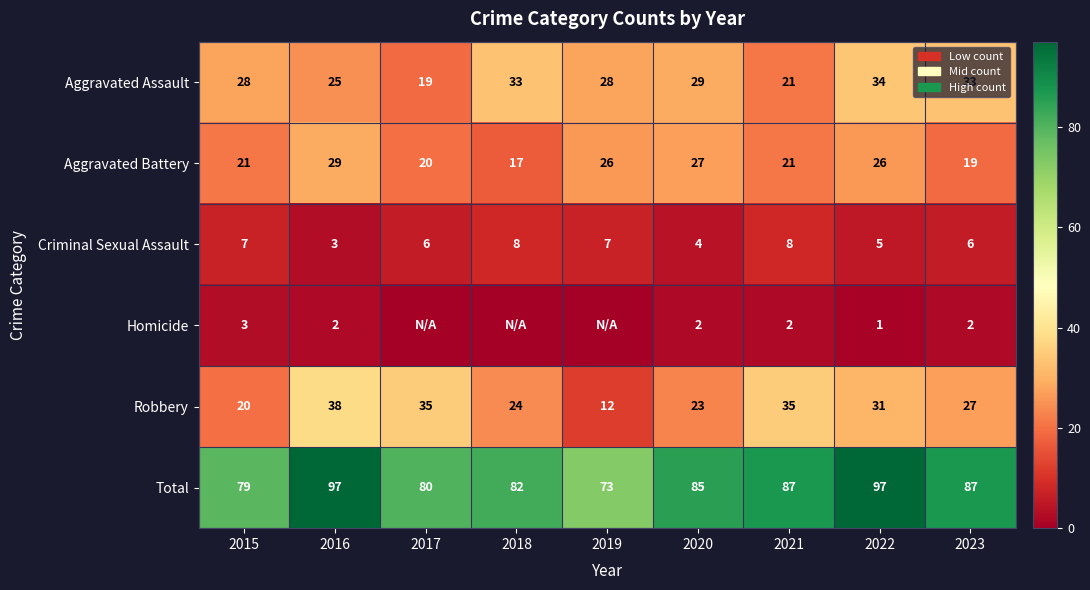

Is the value of Aggravated Battery at 2021 greater than the value of Criminal Sexual Assault at 2020?

Yes